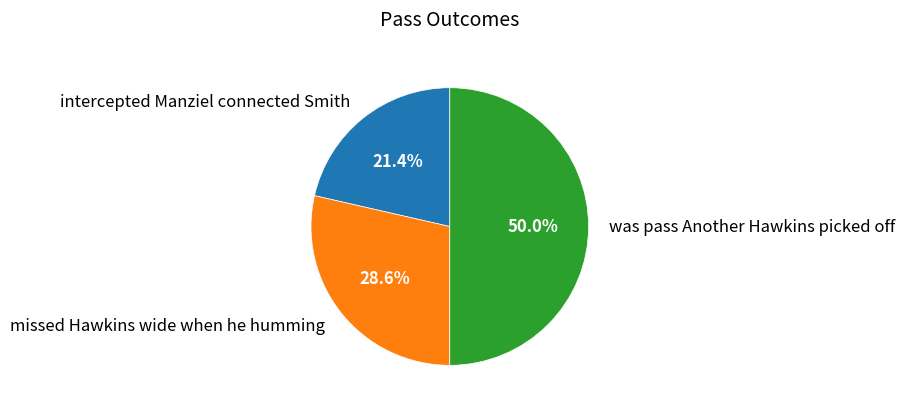

Which slice is the largest?

was pass Another Hawkins picked off